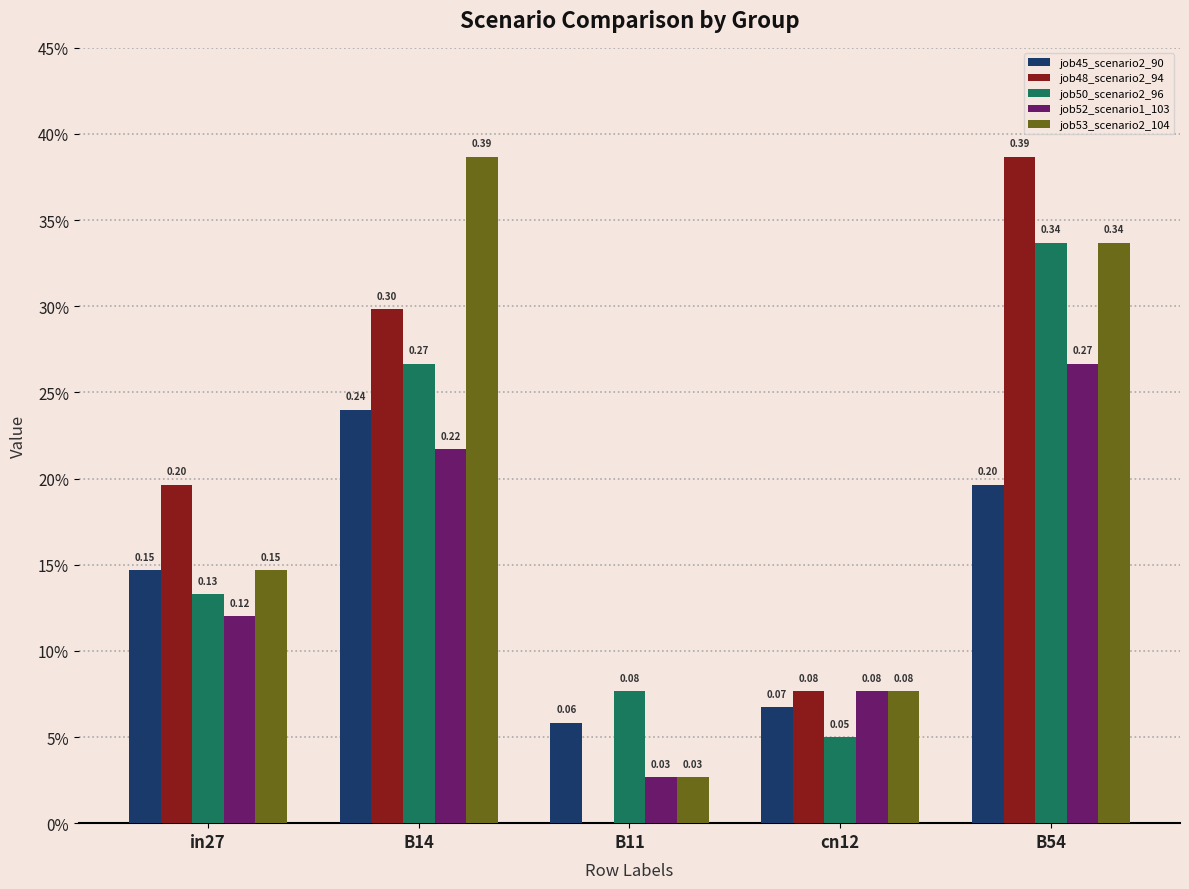

What are all the series names shown in the legend?

job45_scenario2_90, job48_scenario2_94, job50_scenario2_96, job52_scenario1_103, job53_scenario2_104